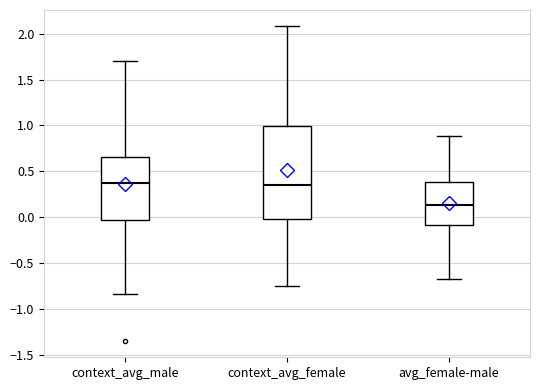

Comparing the boxes themselves (not the whiskers), which one is the tallest?

context_avg_female